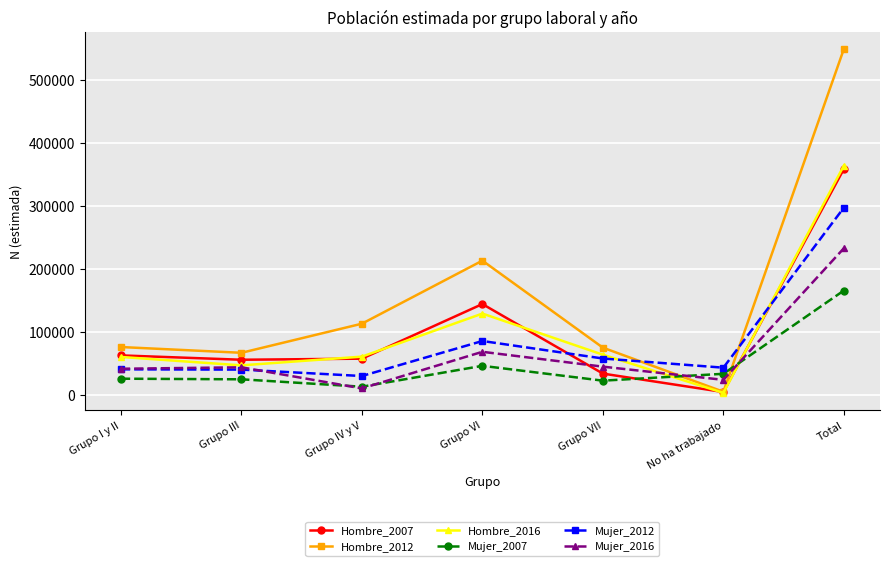

Which series has the largest total across all categories?

Hombre_2012